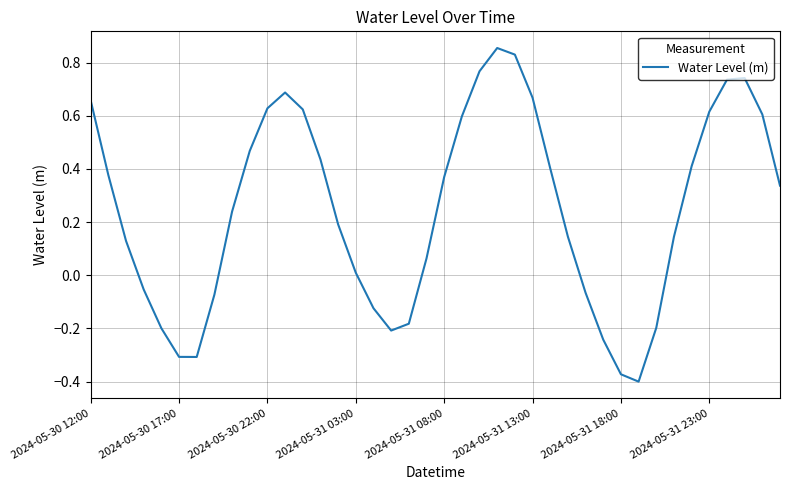

How many values are above zero?

27